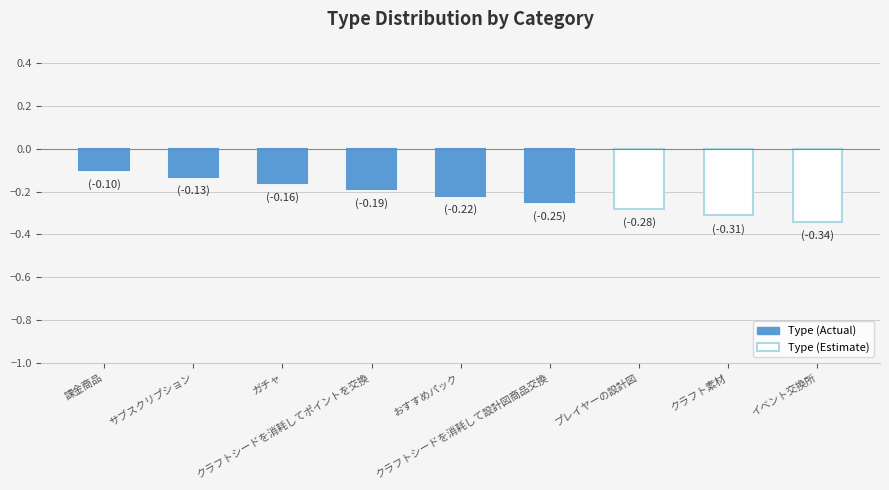

Count the number of categories in the chart.

9